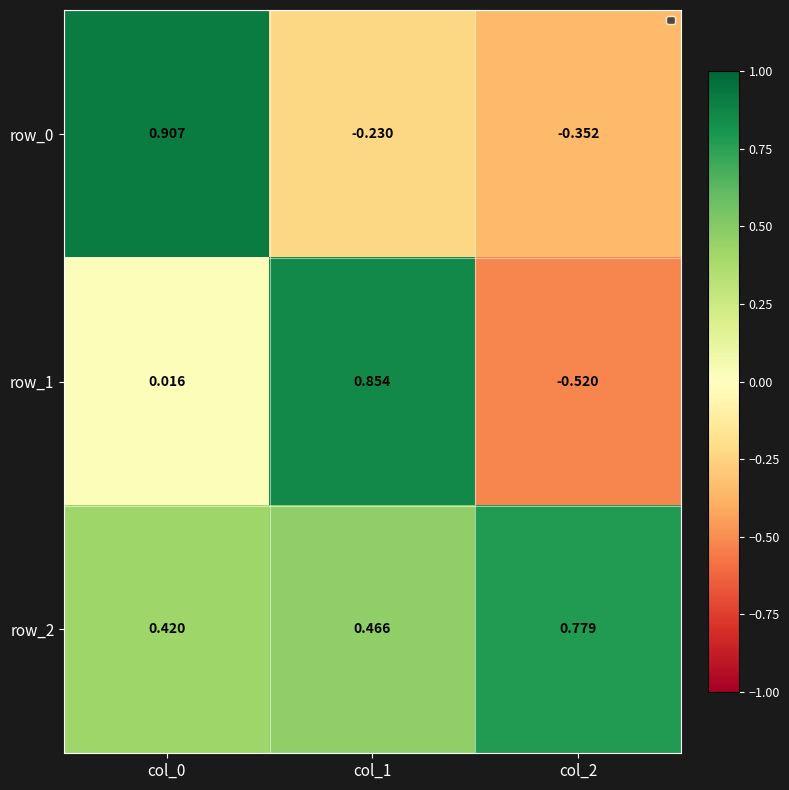

At which label does row_1 reach its peak?

col_1